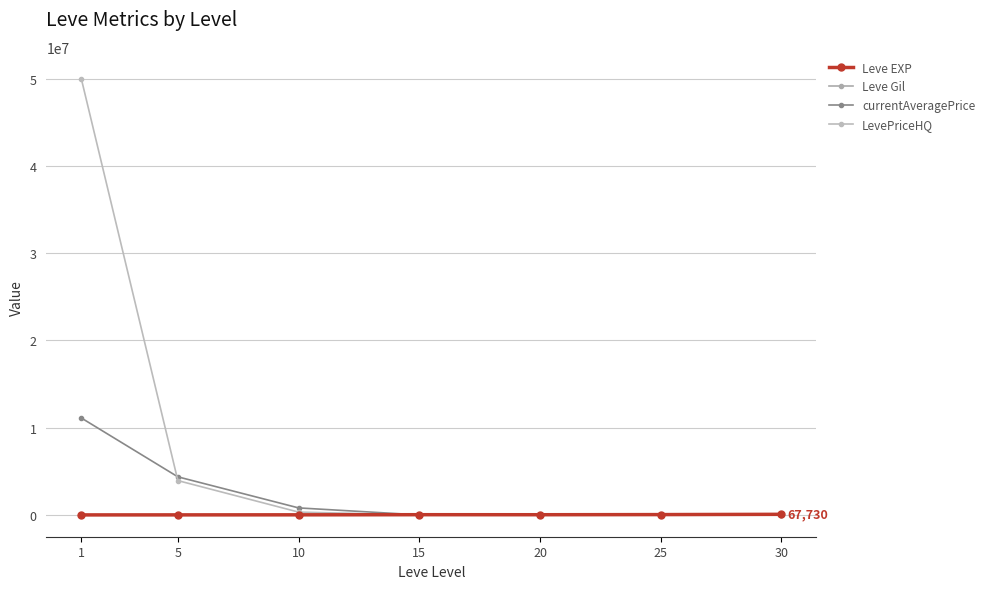

Which series has the largest total across all categories?

LevePriceHQ